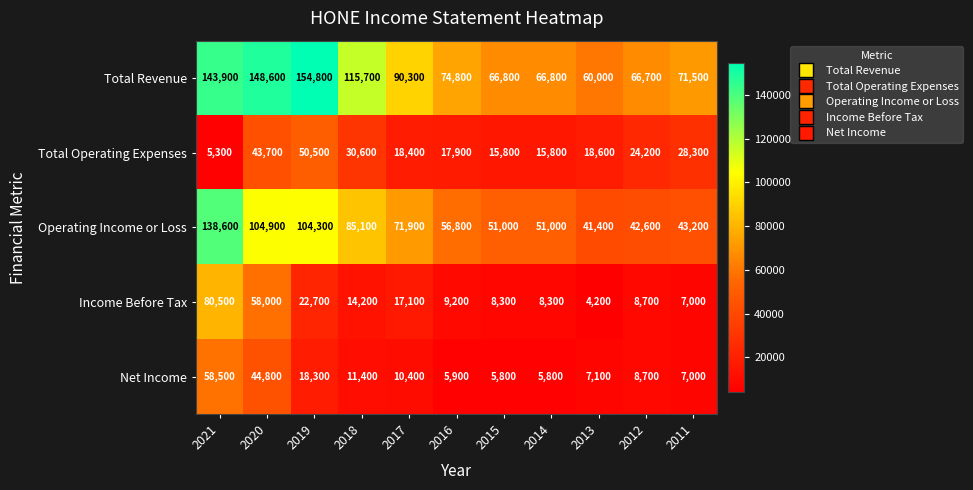

Count the number of data series in this chart.

5